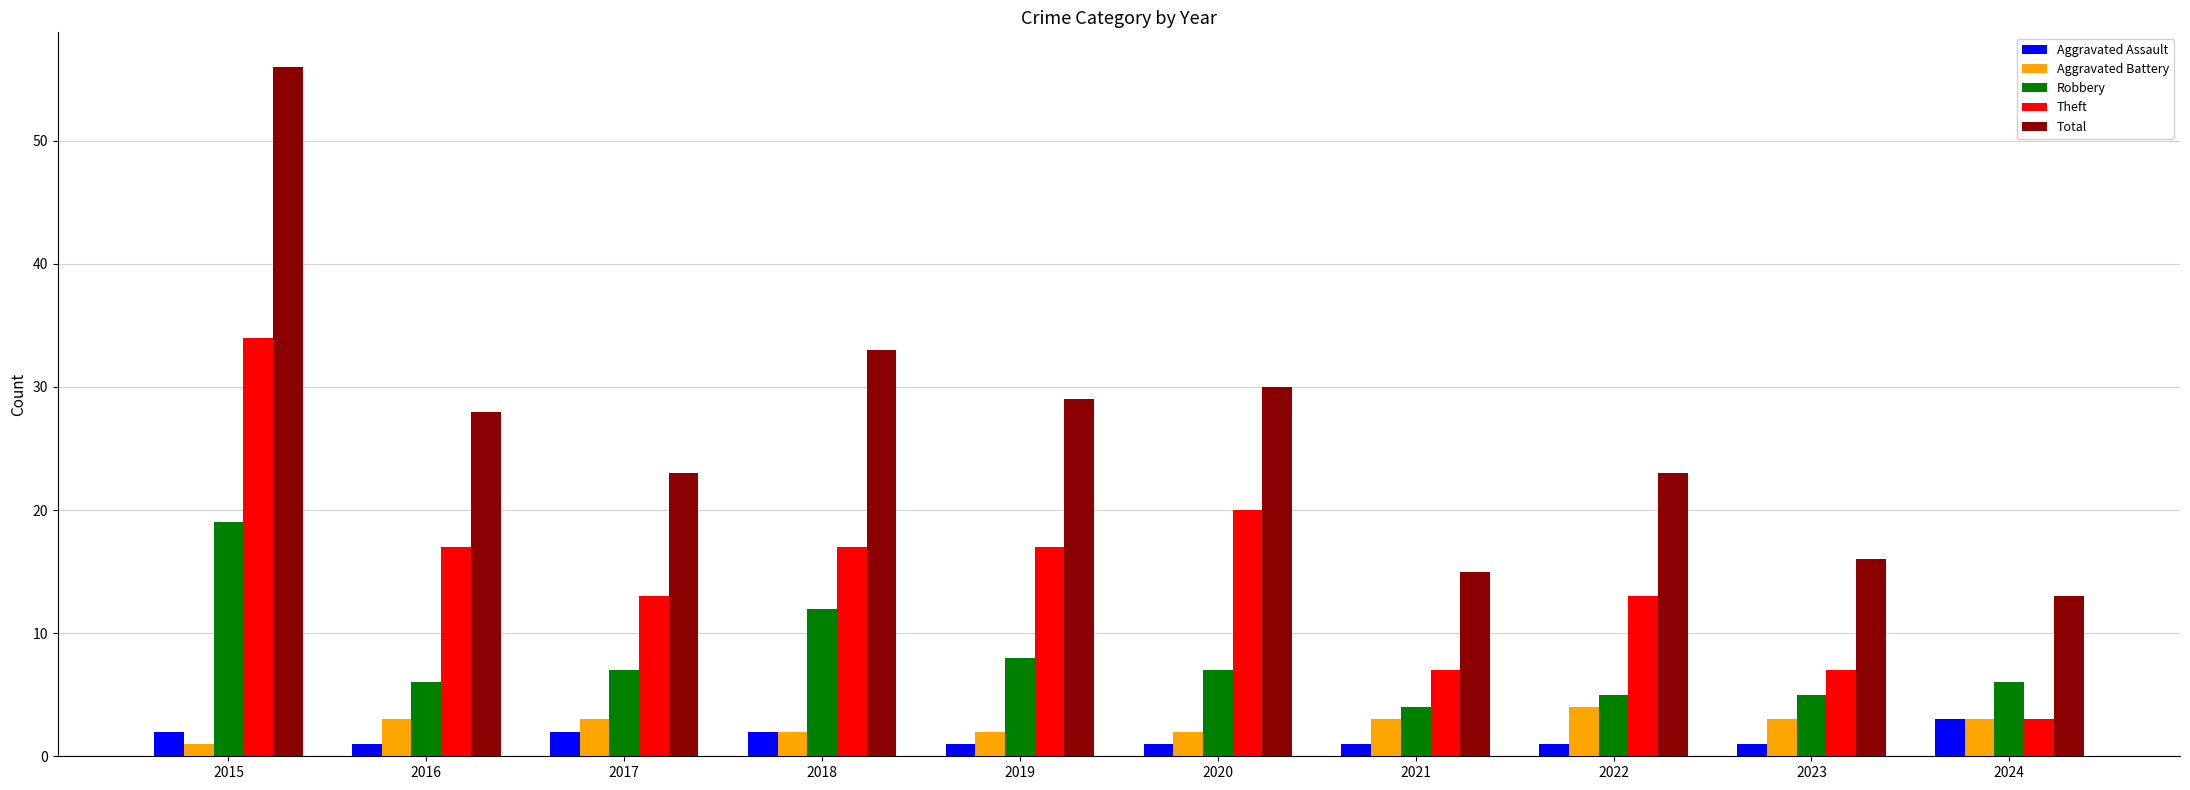

At which category is the sum across all series the highest?

2015